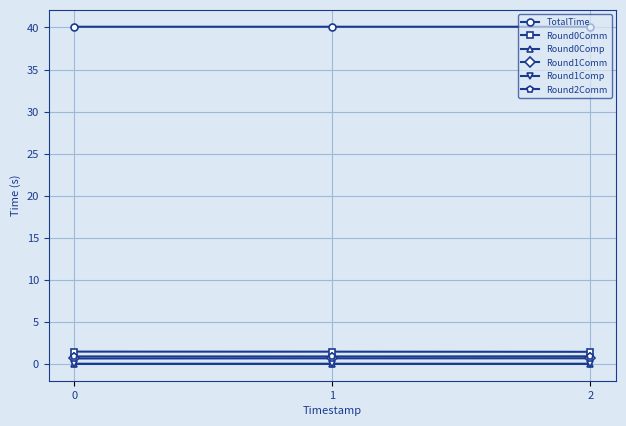

How many Round1Comm values are between 0 and 1?

3